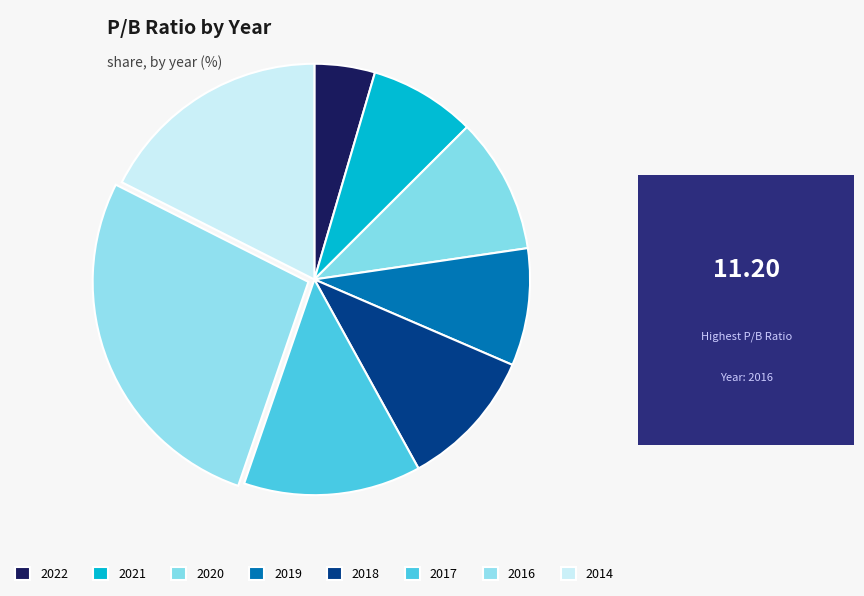

Rank the categories by value from highest to lowest.

2016, 2014, 2017, 2018, 2020, 2019, 2021, 2022